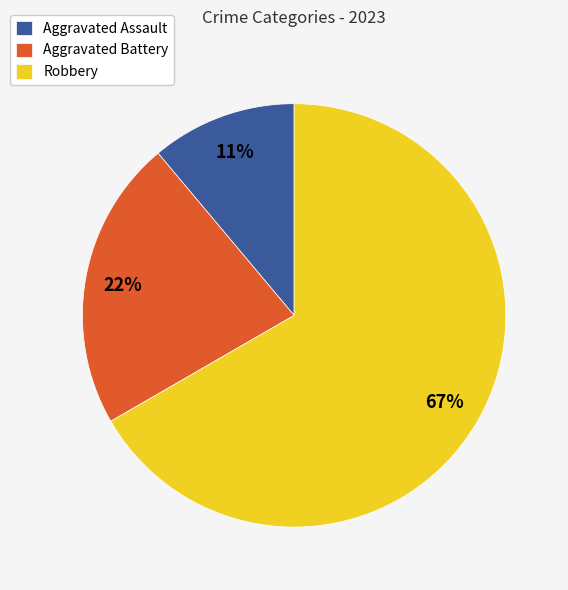

Approximately how many times larger is the value at Robbery compared to Aggravated Battery?

3.0